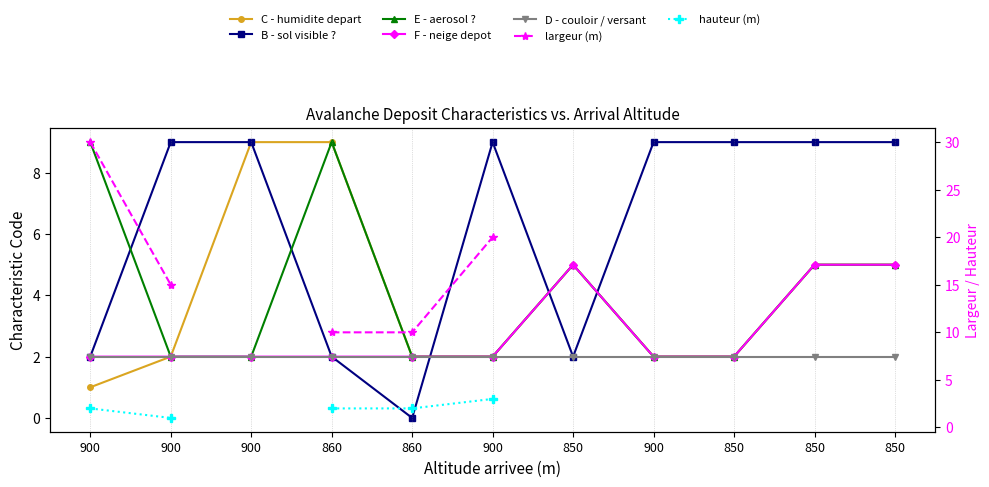

What is the value of the E - aerosol ? point at the 3rd from the left?

9